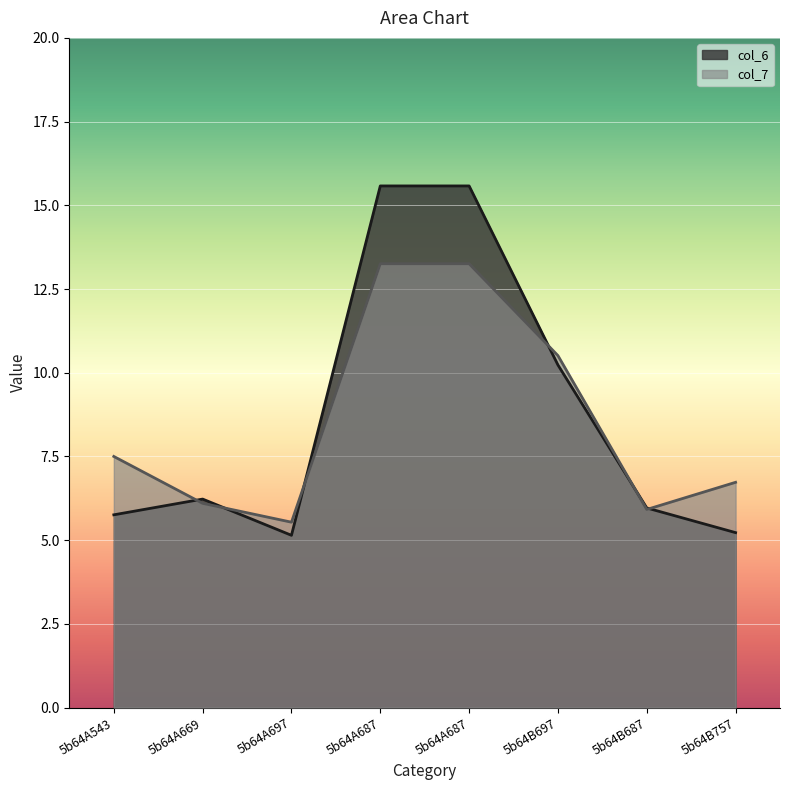

At which label does col_7 first exceed 7?

5b64A543